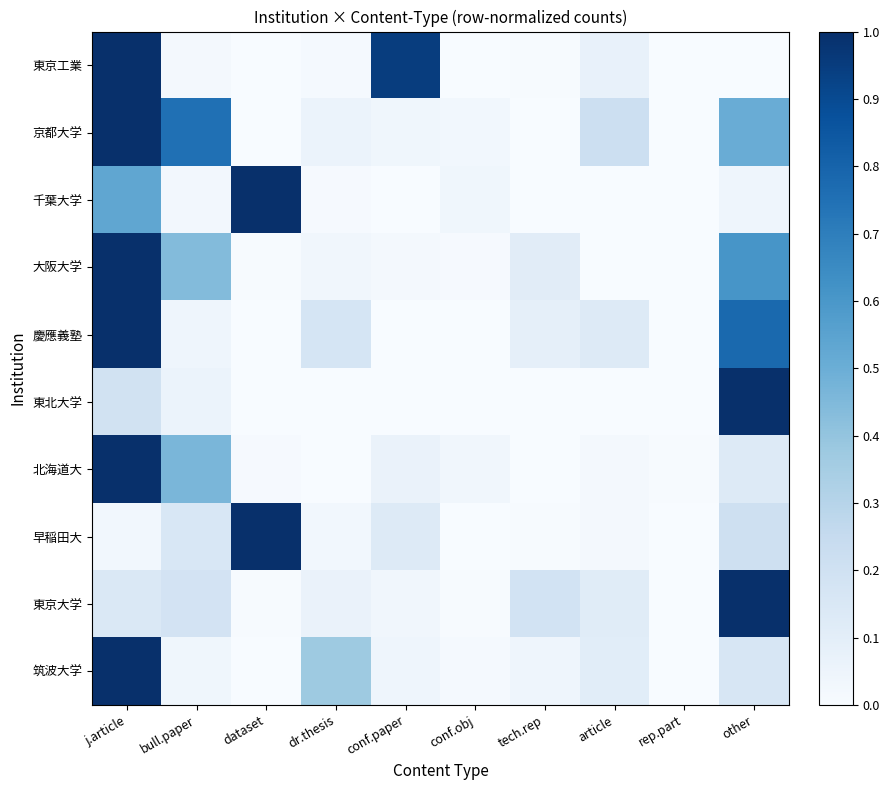

Between rep.part and other, which is larger?

other